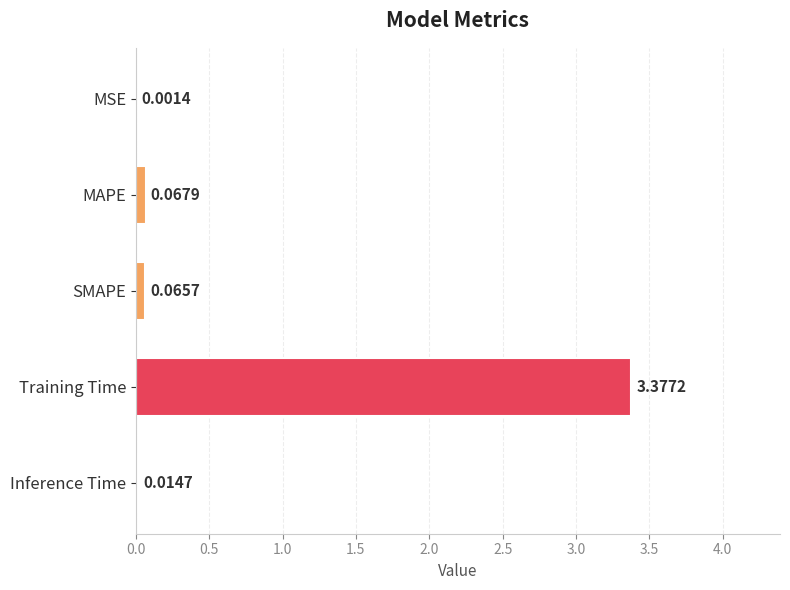

Which label corresponds to the largest value in the chart?

Training Time